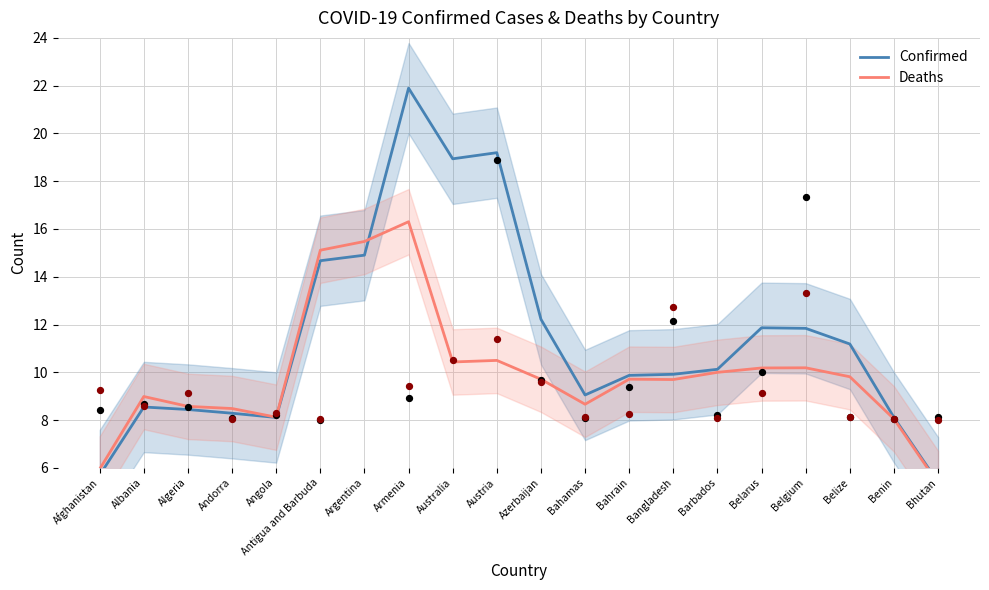

At how many categories does at least one series exceed 20?

1